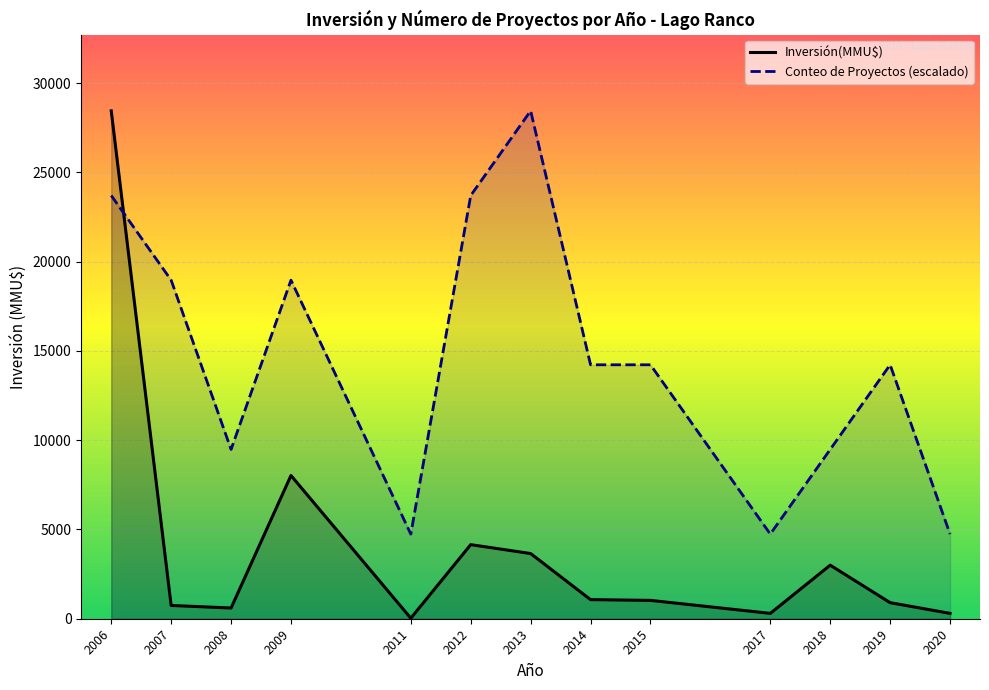

The value of Conteo at 22 is 1. True or false?

False